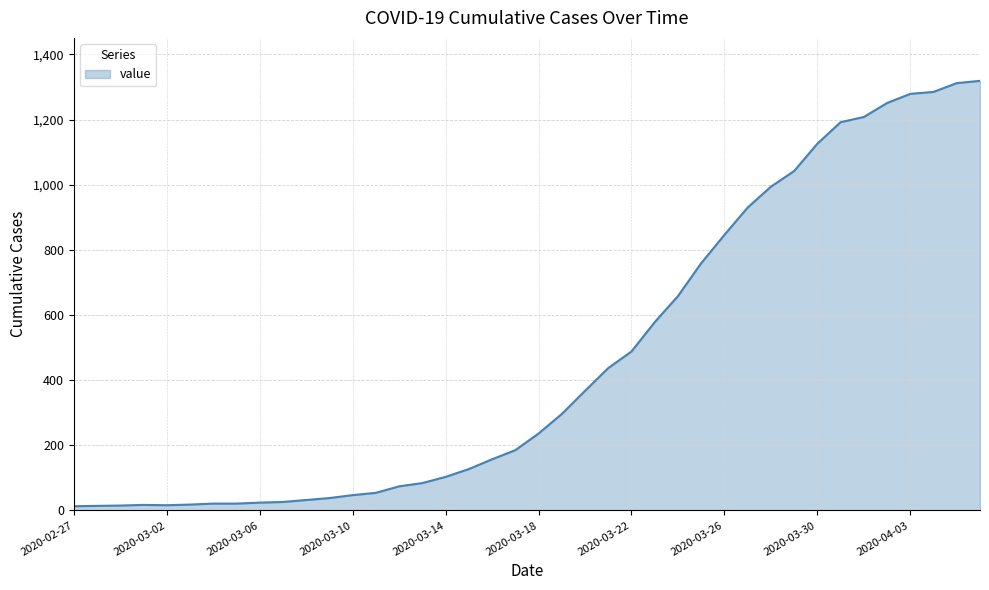

What is the maximum value shown in the chart?

1319